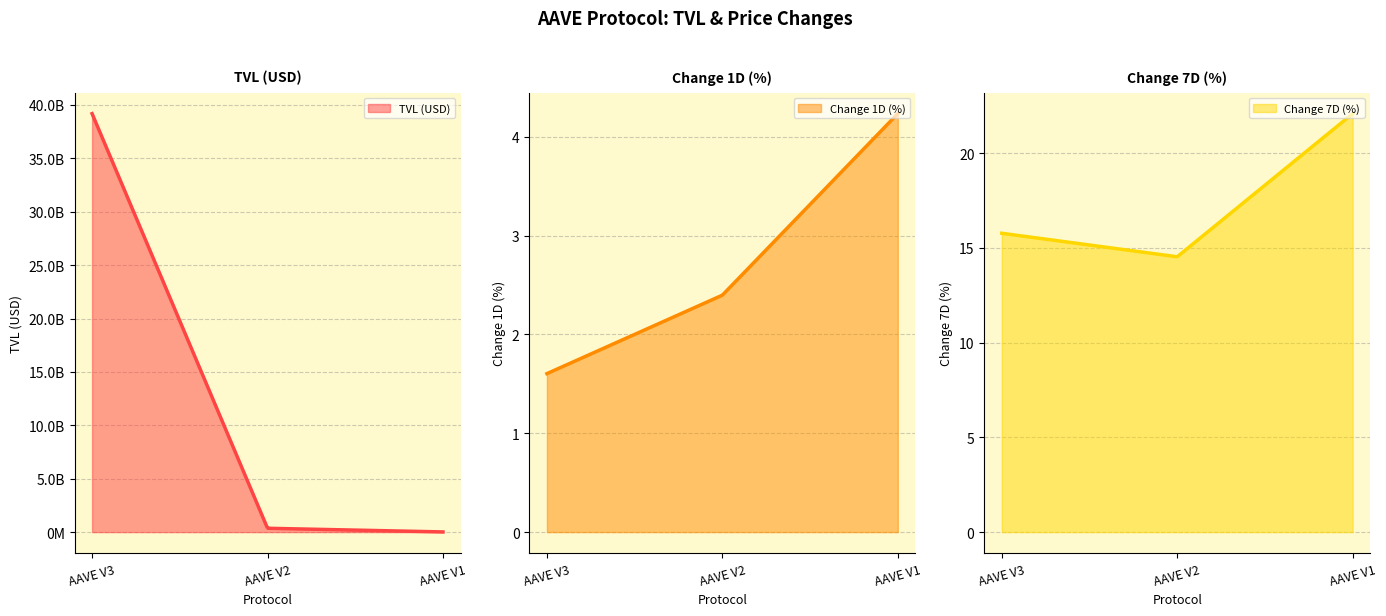

What is the value of the change_7d point at the 2nd from the left?

14.5